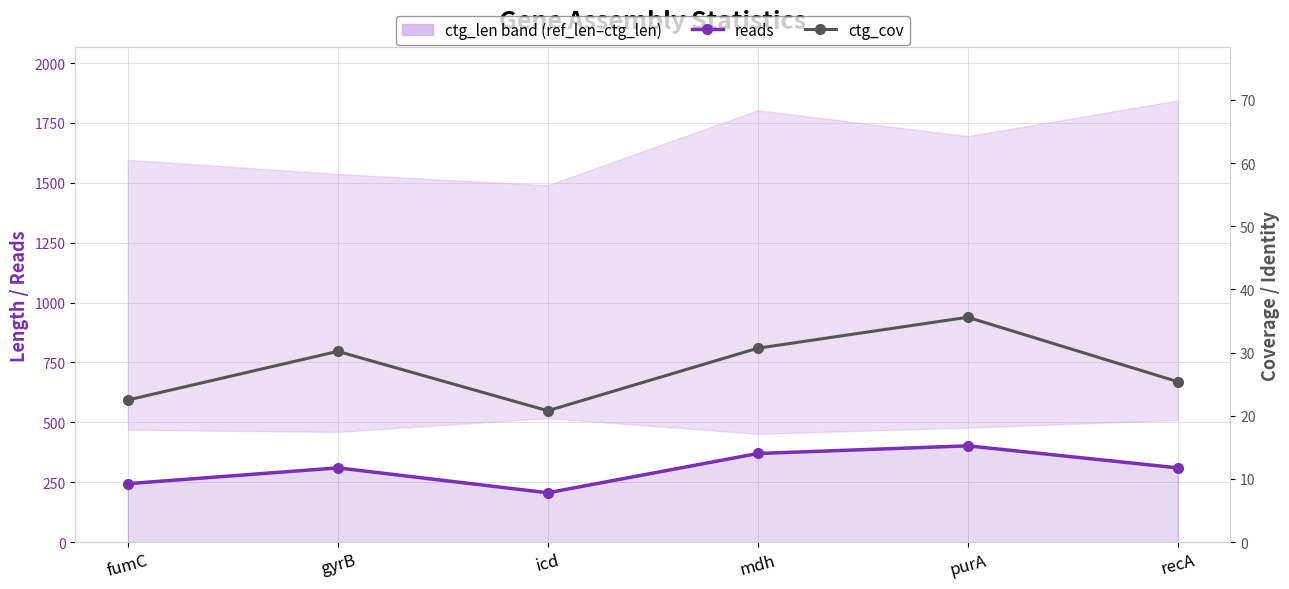

What position from the right is icd?

4